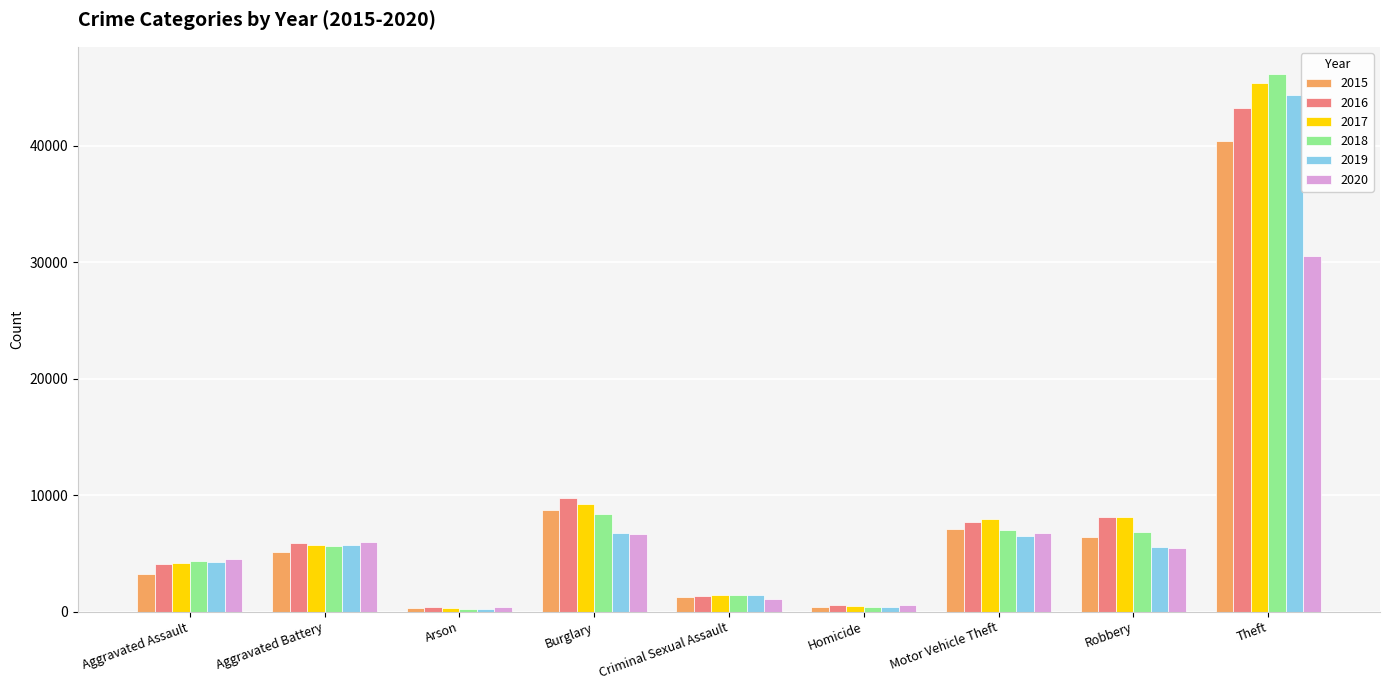

The value of 2016 at Aggravated Assault is 4111. True or false?

True